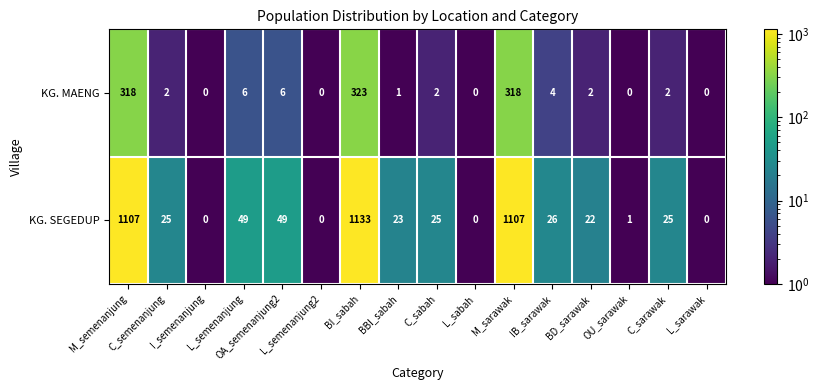

What is the maximum value for KG. MAENG?

323